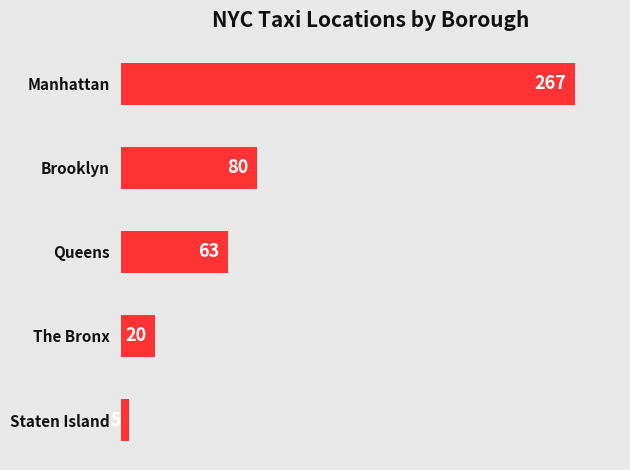

How many data points does each series have?

5